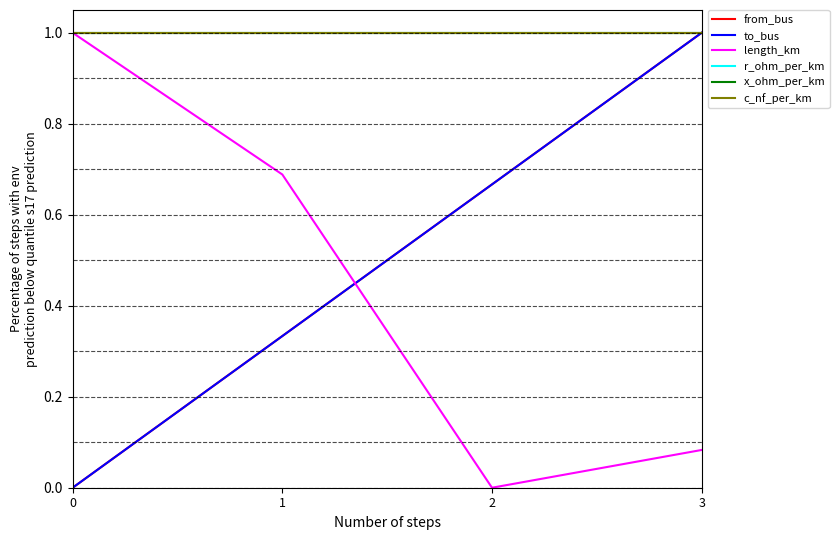

Does the chart have visible grid lines?

No